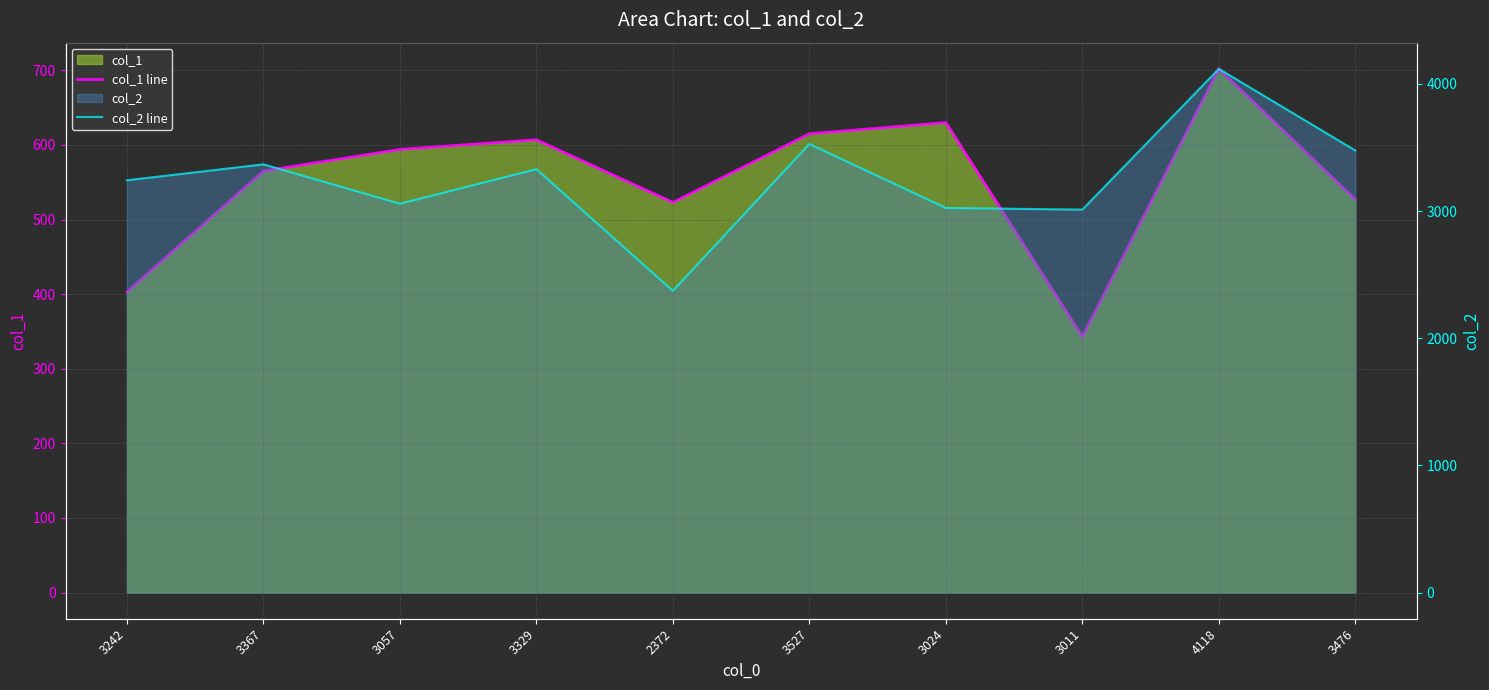

What is the sum of the col_2 line values at 3329 and 3057?

6386